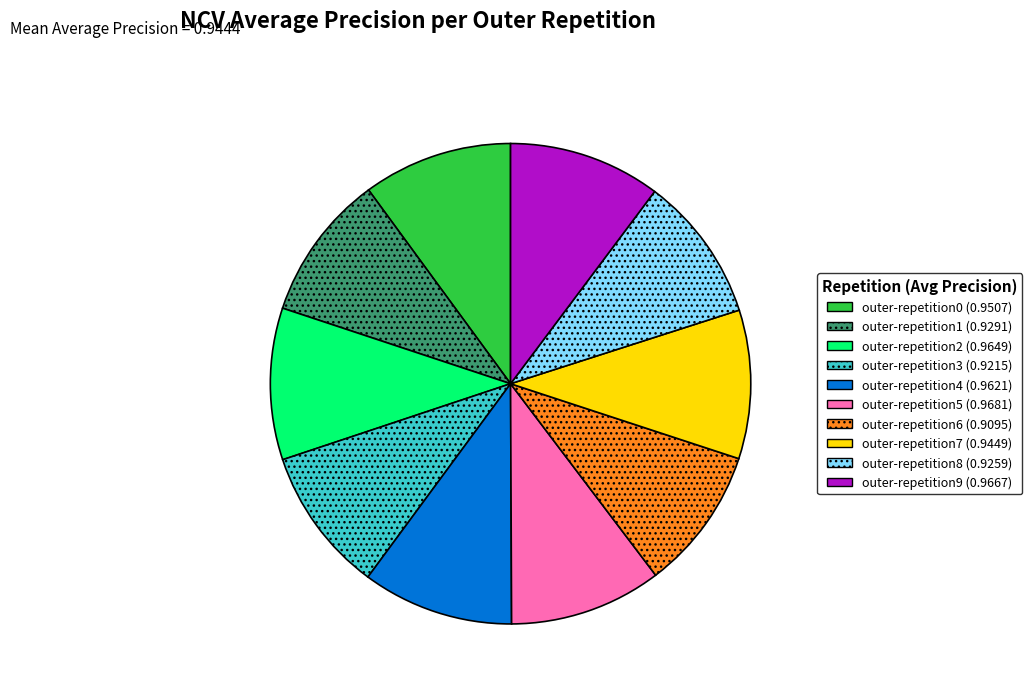

Is outer-repetition1 the majority of the pie?

No